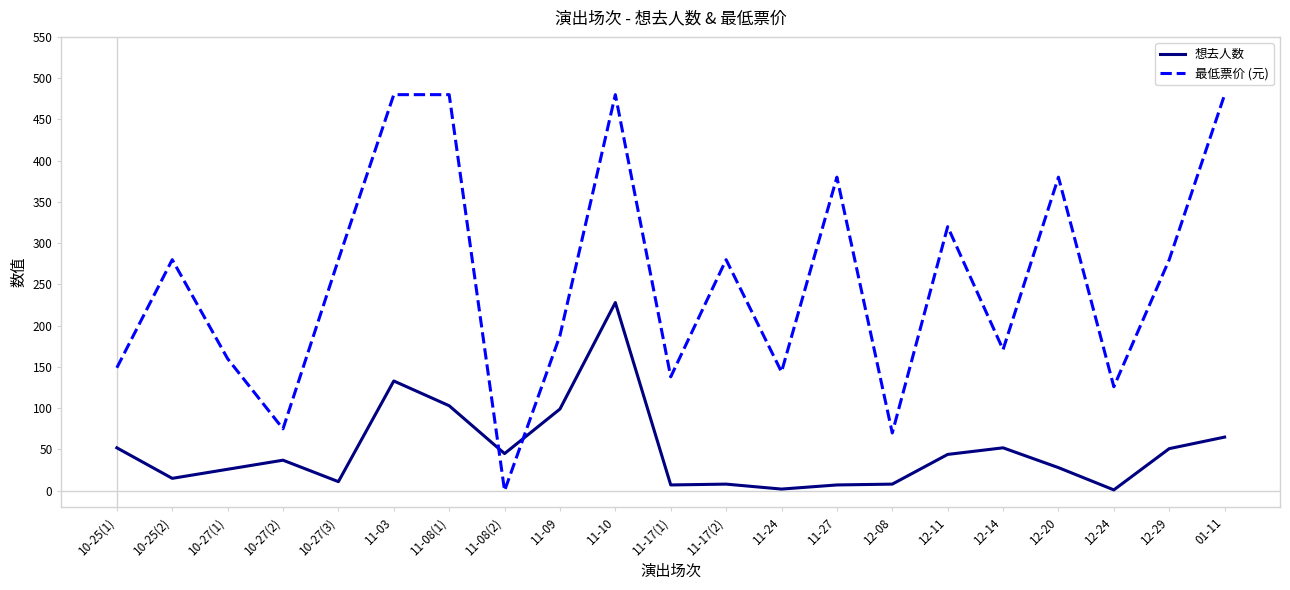

List the series in order of their overall mean, lowest first.

想去人数, 最低票价 (元)